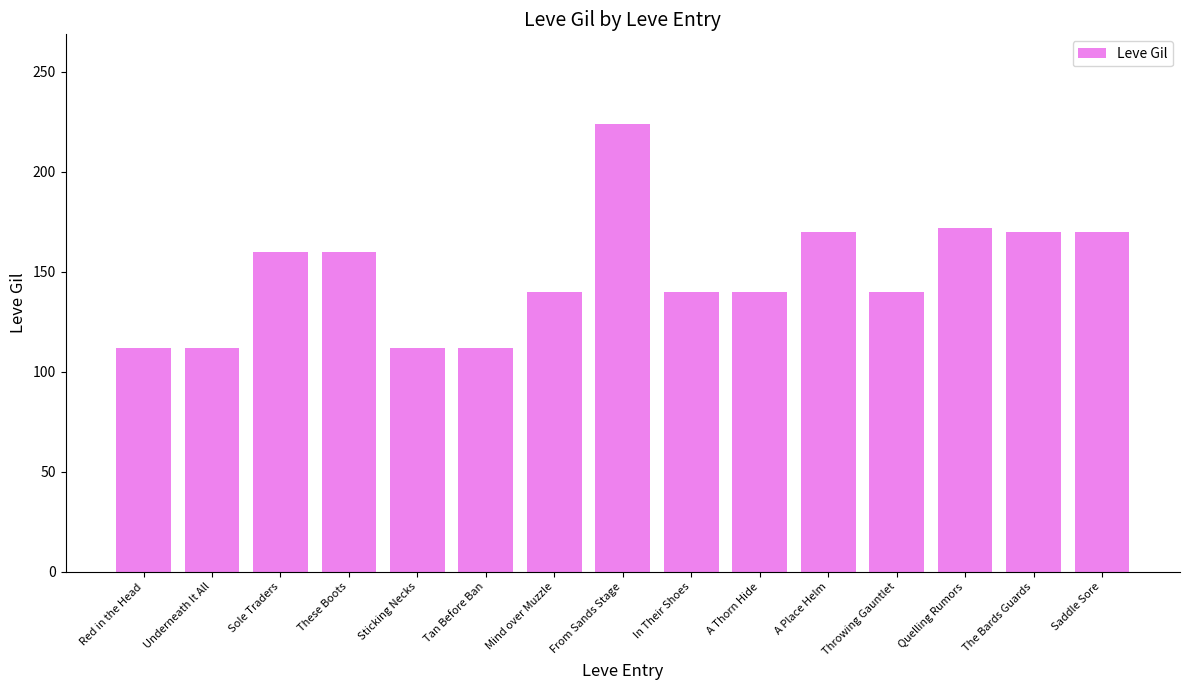

The value at A Place Helm is 83. True or false?

False